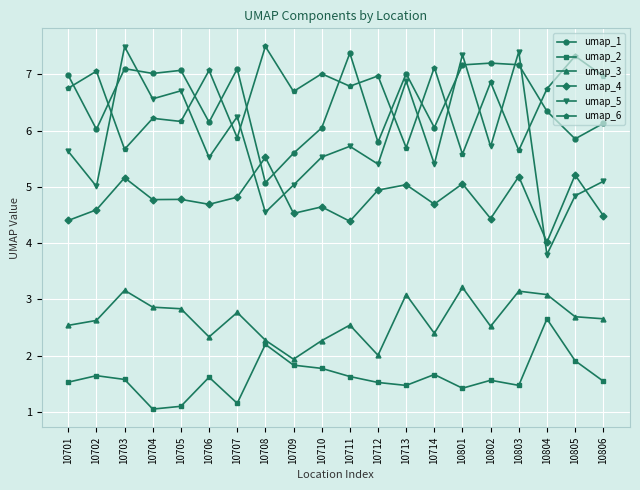

At how many categories does at least one series exceed 3?

20